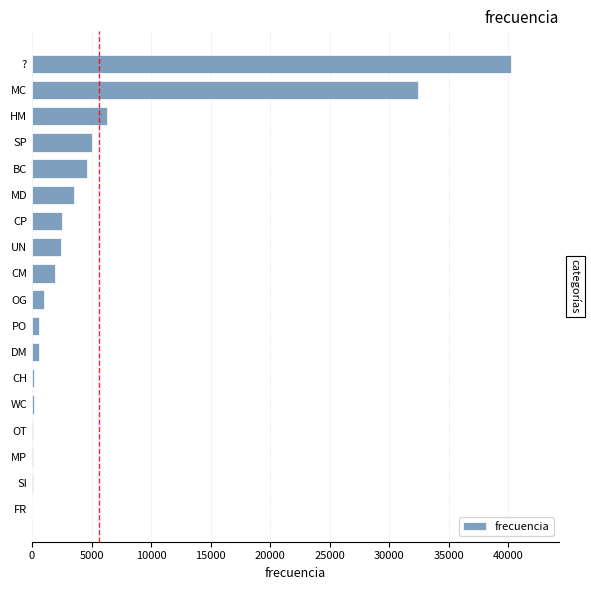

What is the average value?

5654